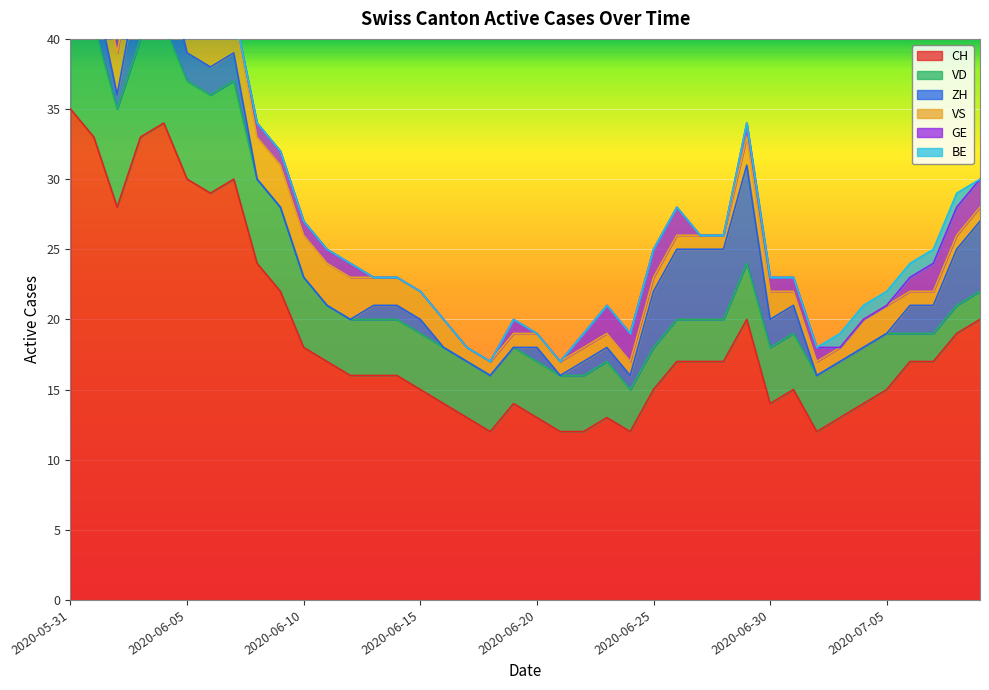

How many lines are shown in the chart?

6